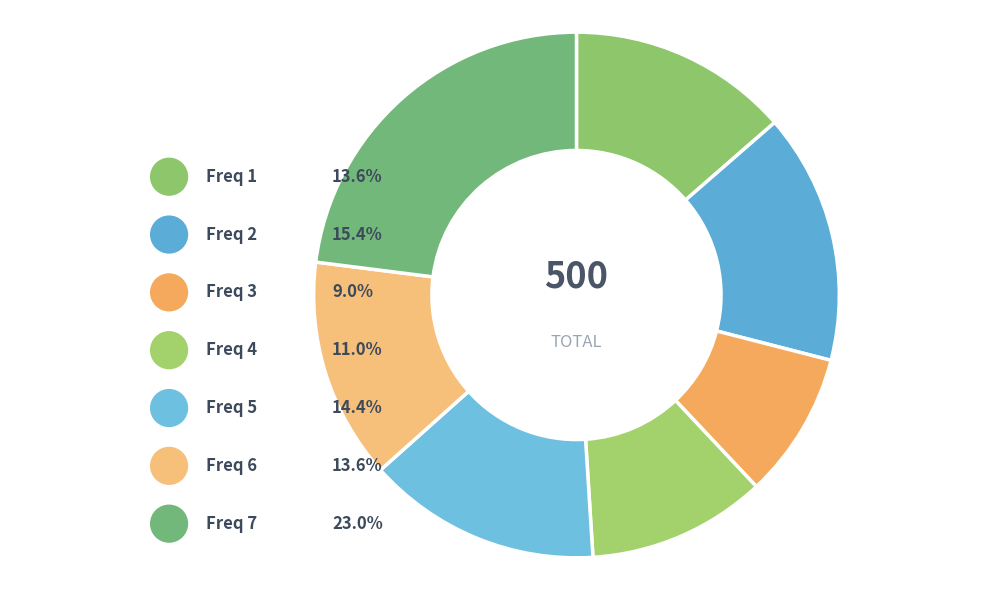

To the nearest percent, what is the difference between the largest and smallest slice percentages?

14%